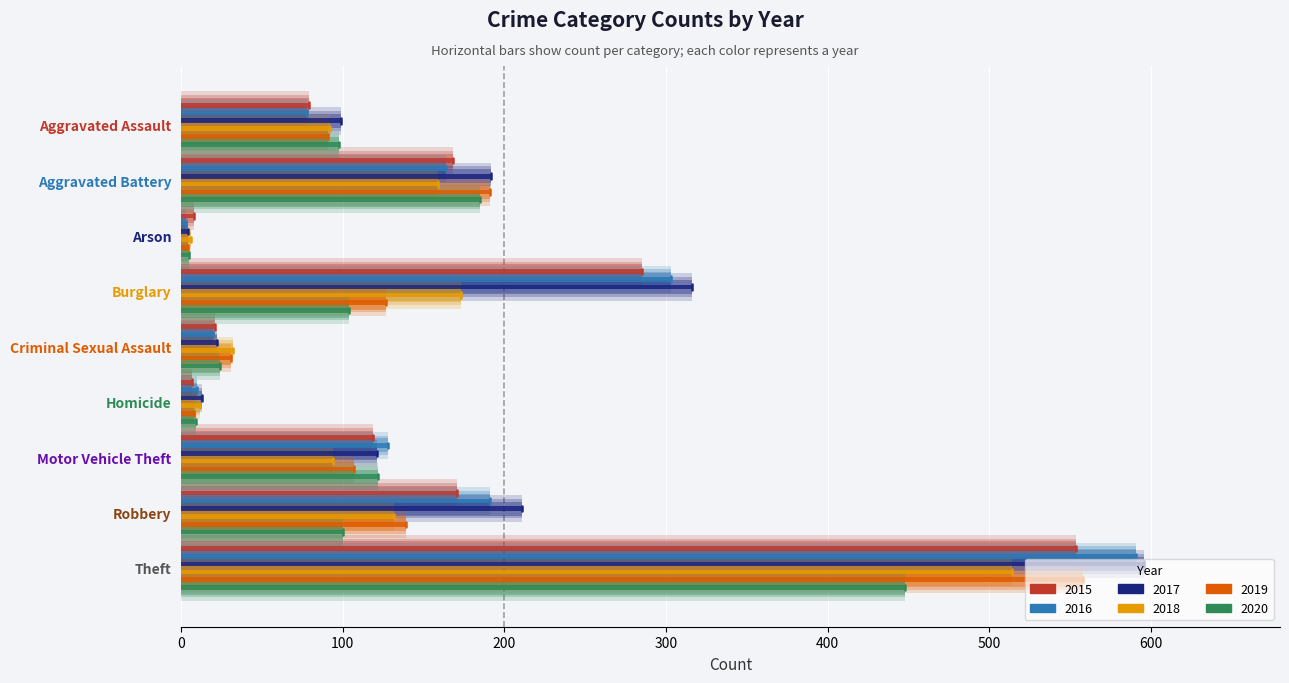

At which label does 2017 reach its peak?

Theft